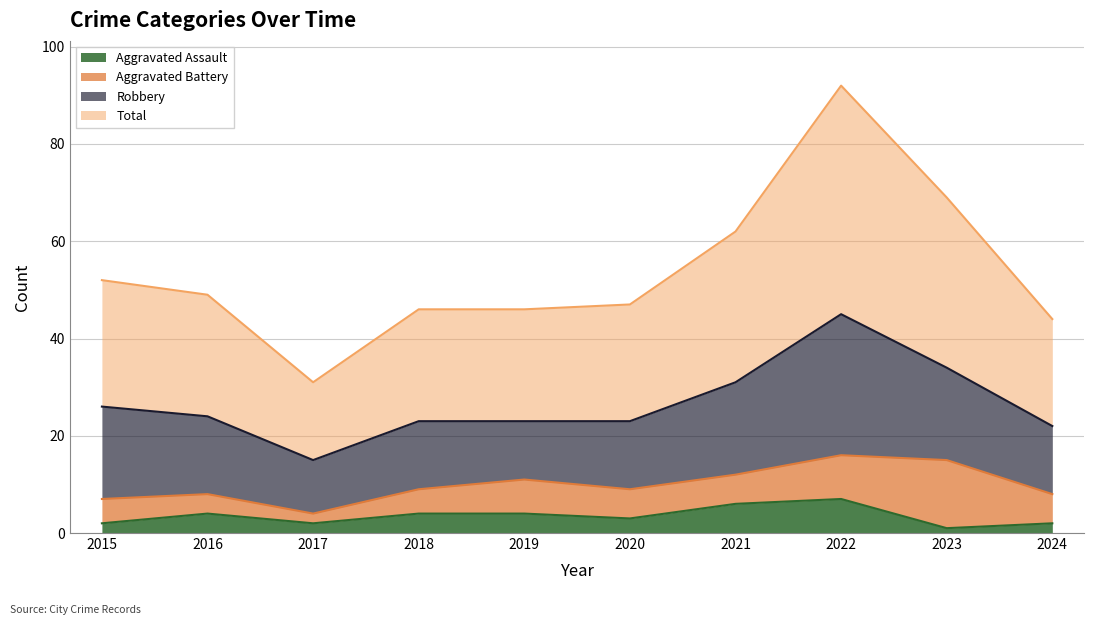

What is the maximum value for Aggravated Assault?

7